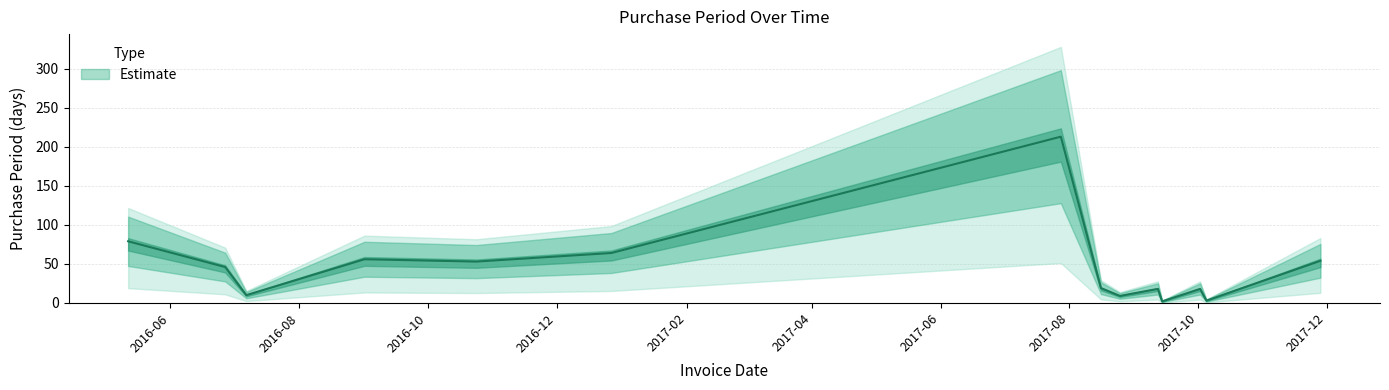

Reading left to right, extract all data points from this chart.

79	46	10	56	53	64	213	19	9	18	2	18	3	54